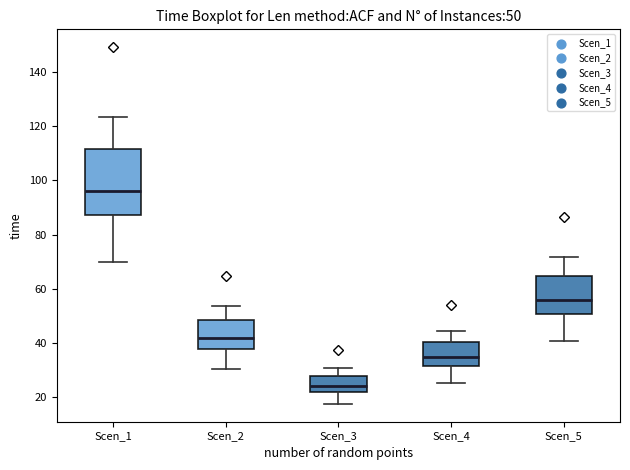

Comparing the boxes themselves (not the whiskers), which one is the tallest?

Scen_1